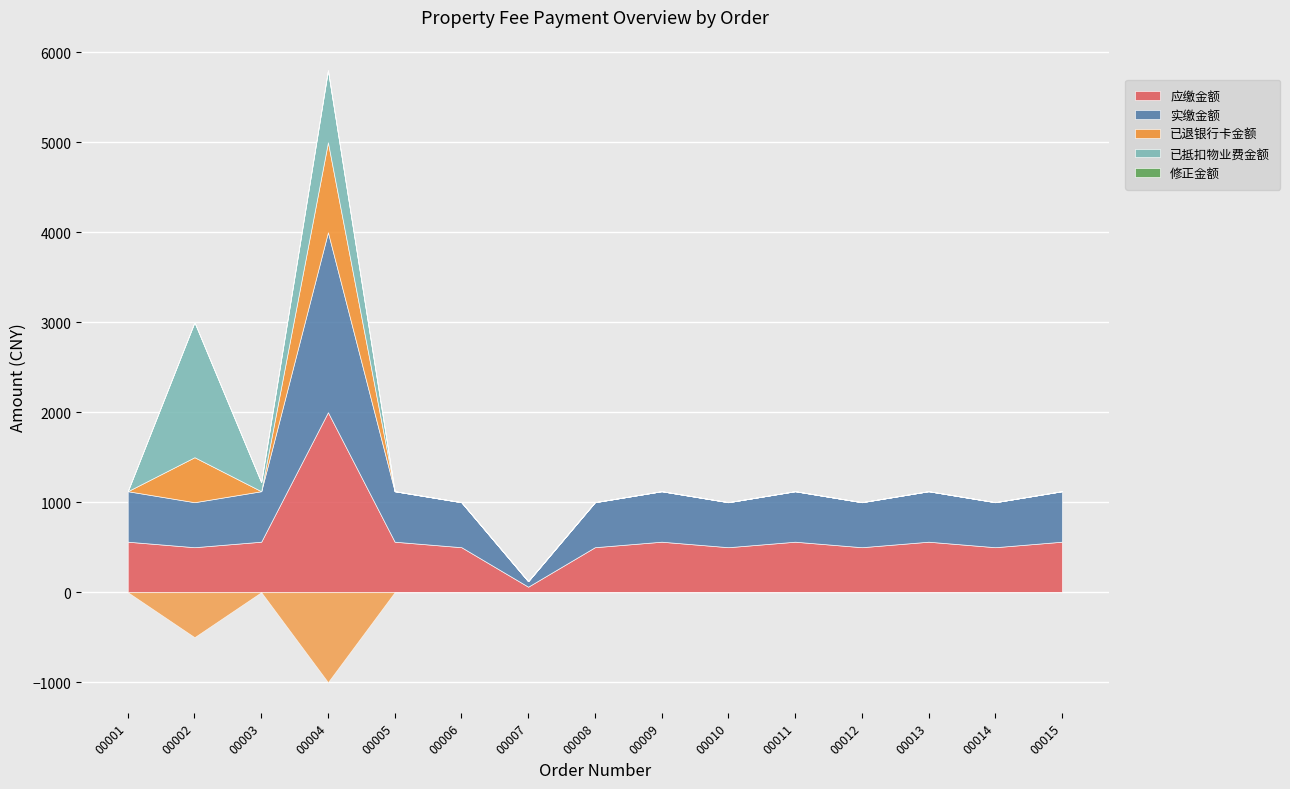

Between 2019112700010 and 2019112700014, which series saw the biggest shift?

应缴金额